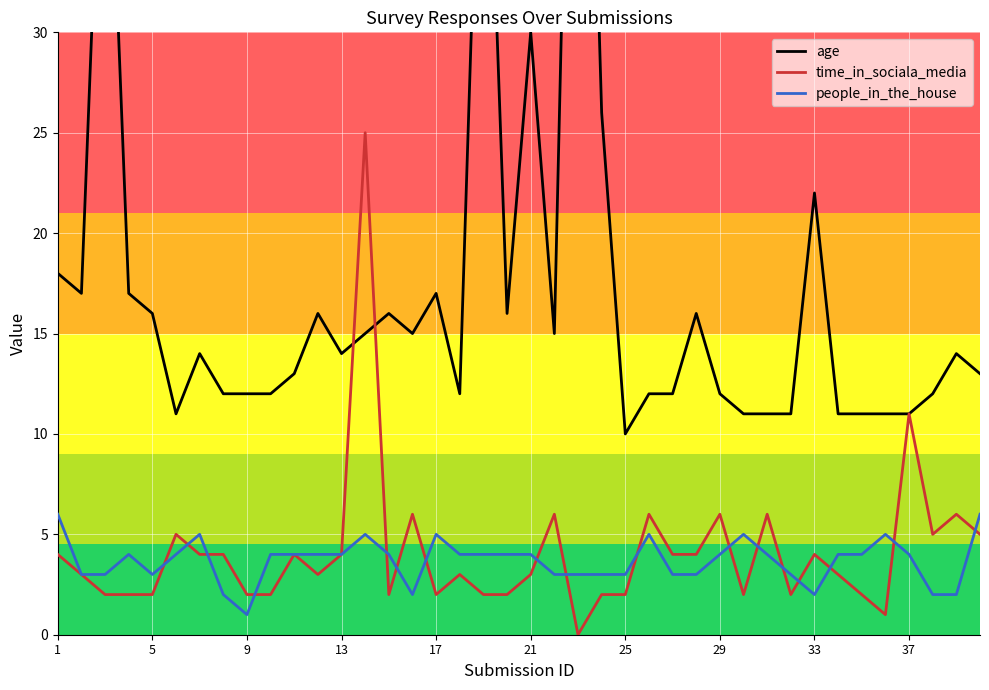

The value of time_in_sociala_media at 21 is 1. True or false?

False